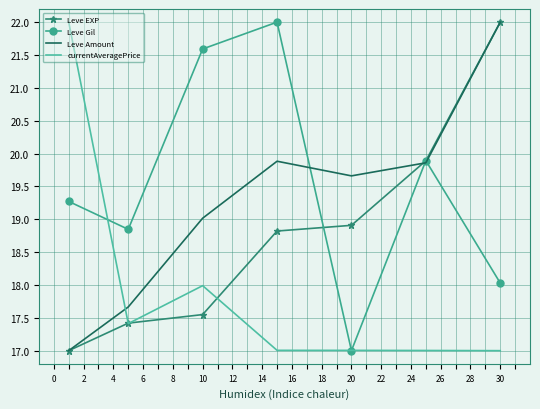

Reading left to right, list all the values displayed in this chart.

Leve EXP: 17.0	17.4	17.5	18.8	18.9	19.9	22.0
Leve Gil: 19.3	18.8	21.6	22.0	17.0	19.9	18.0
Leve Amount: 17.0	17.7	19.0	19.9	19.7	19.9	22.0
currentAveragePrice: 22.0	17.4	18.0	17.0	17.0	17.0	17.0